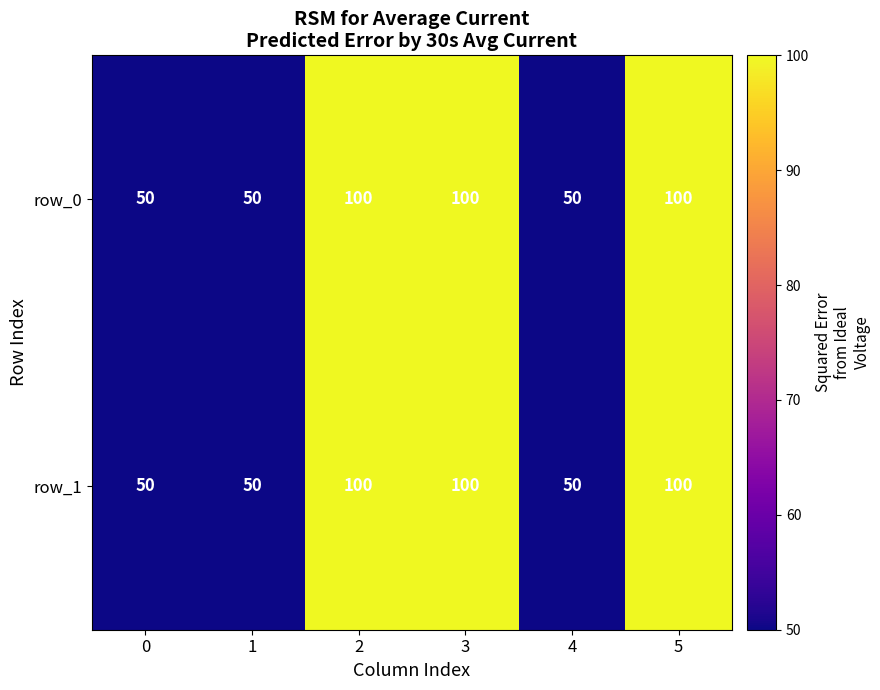

What value does the row_0 series have at 0?

50